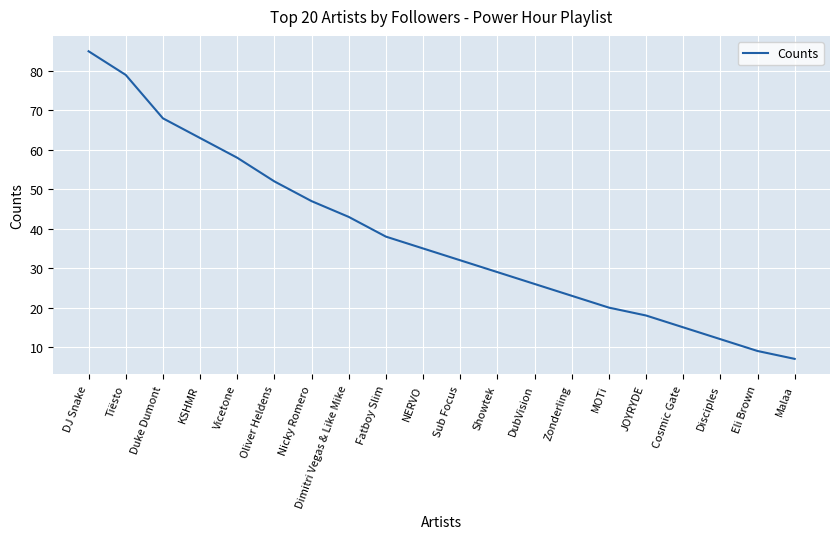

At which label does the data first exceed 35?

DJ Snake